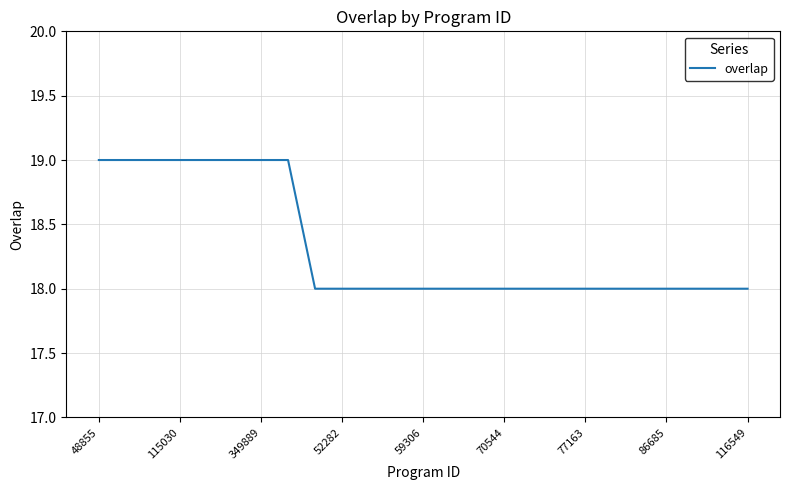

What is the smallest value displayed?

18